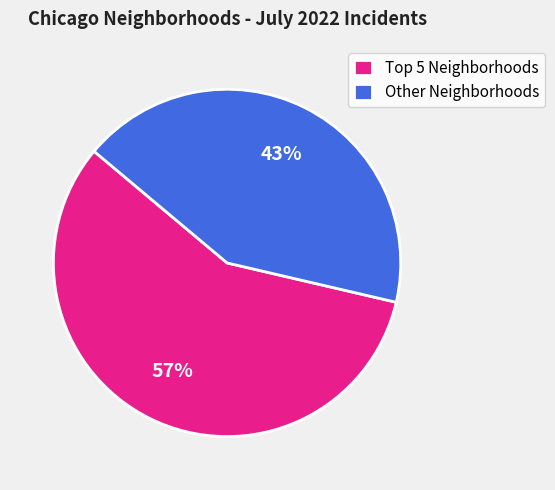

Count the number of slices in the pie.

2